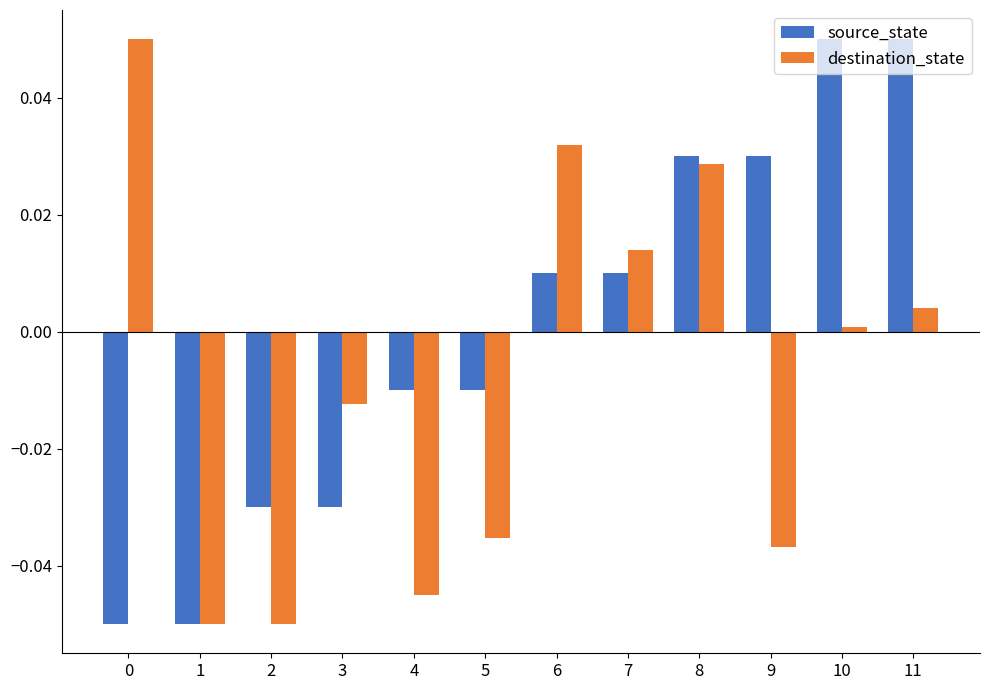

Is it true that destination_state equals -0.0 at 1?

False